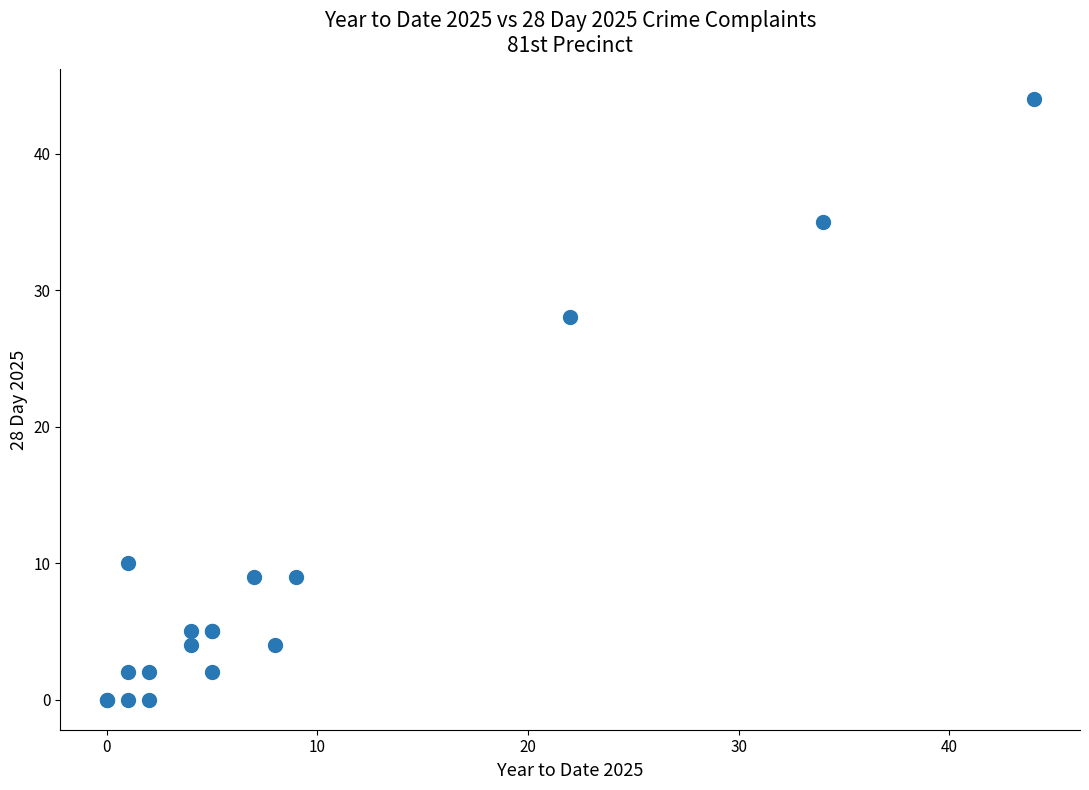

What Y value in the scatter plot is closest to 22?

28